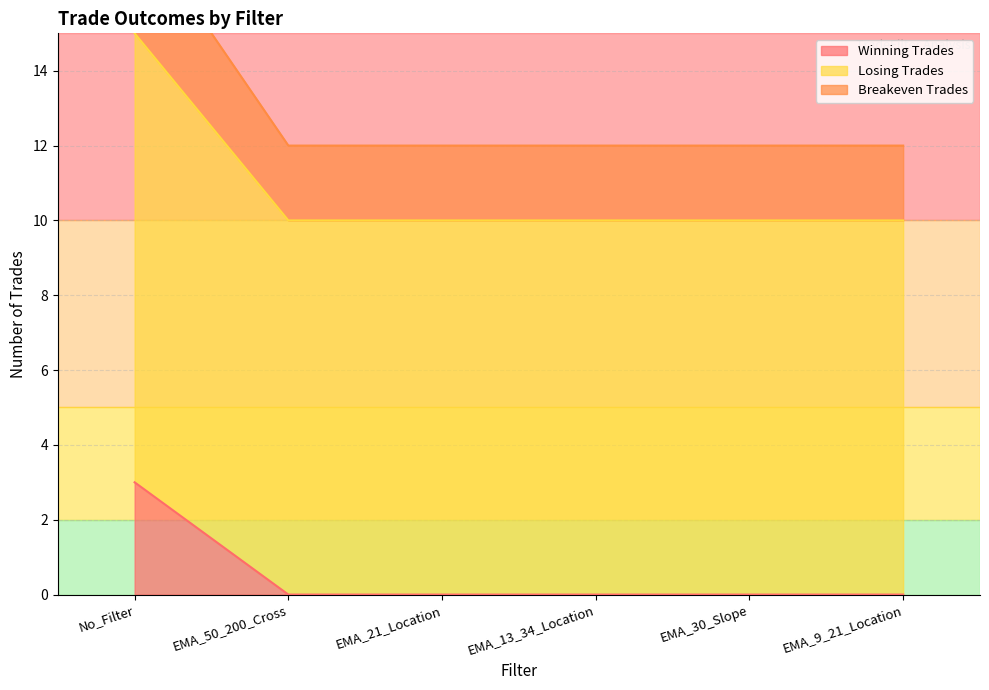

Which series has the largest range (max minus min)?

breakeven_trades